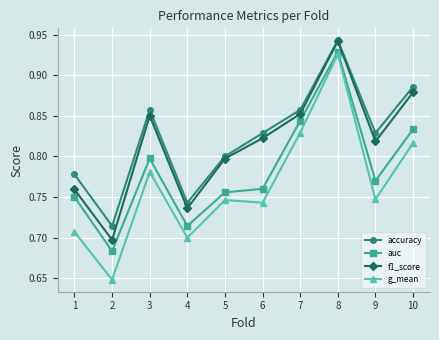

Which series has the largest range (max minus min)?

g_mean